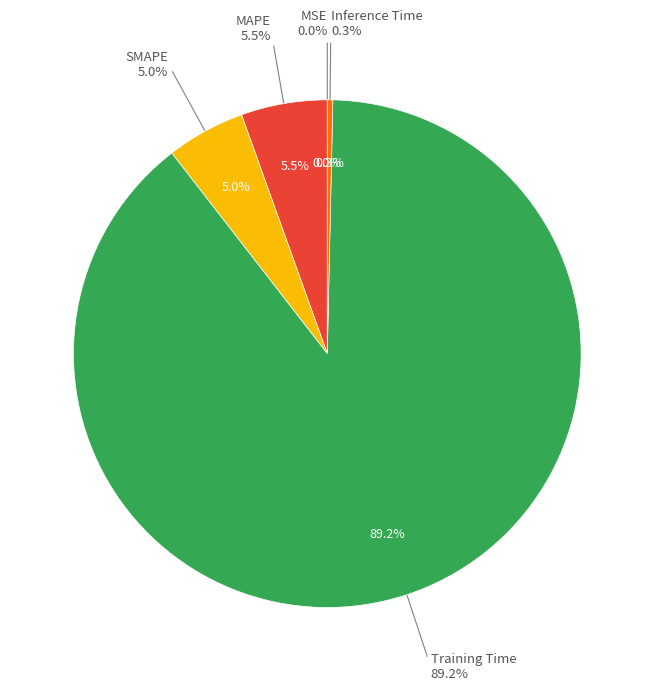

How many slices are in this pie chart?

5